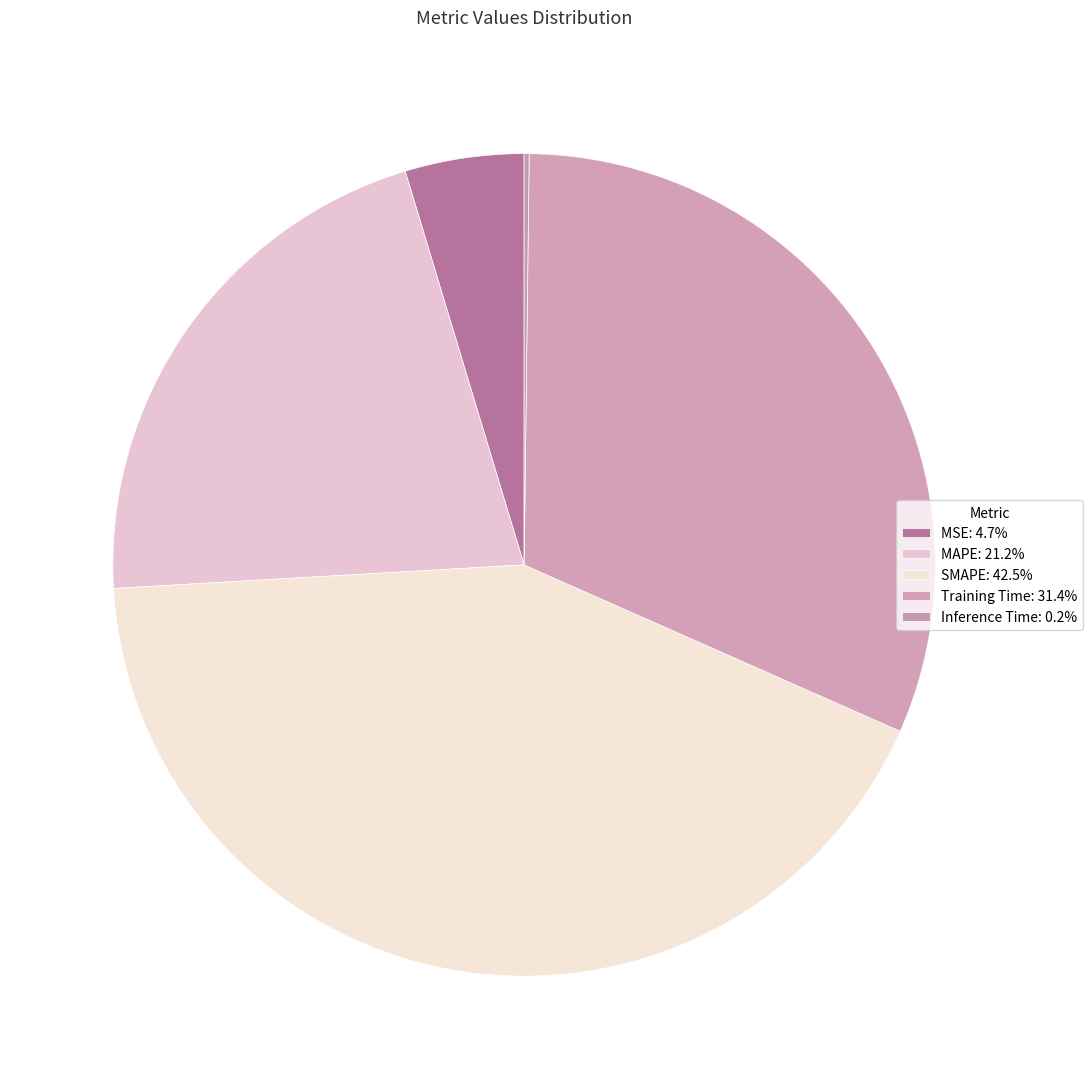

Rank the categories by value from lowest to highest.

Inference Time, MSE, MAPE, Training Time, SMAPE